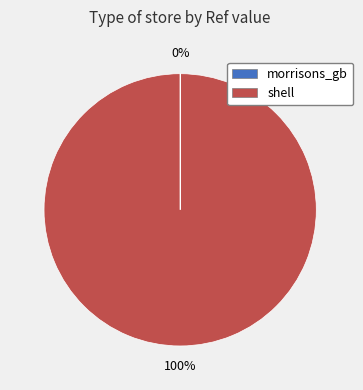

Which category has the biggest portion of the pie?

shell